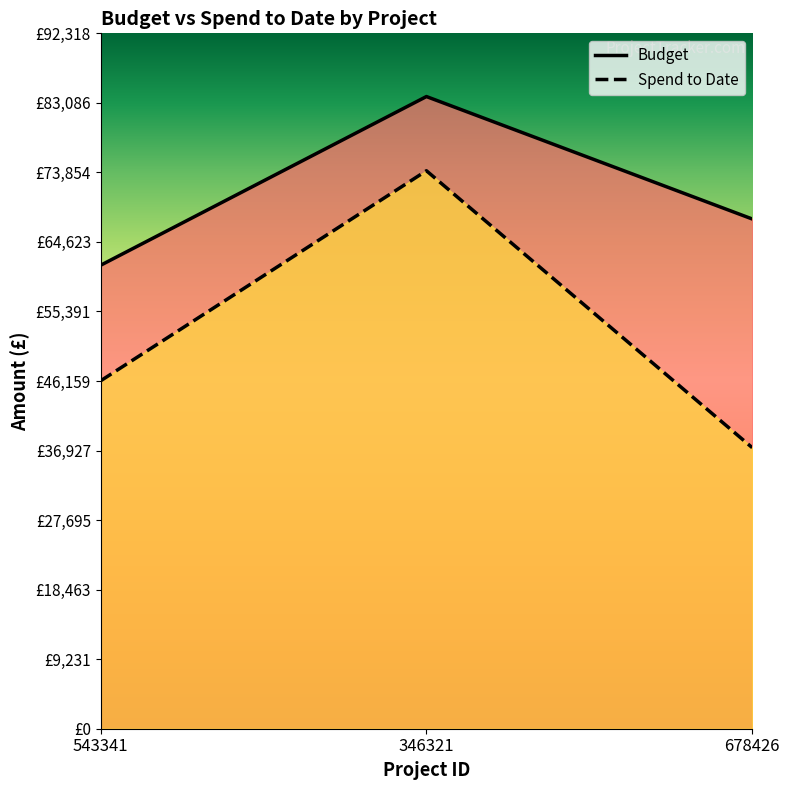

Read the Budget value at 346321.

83926